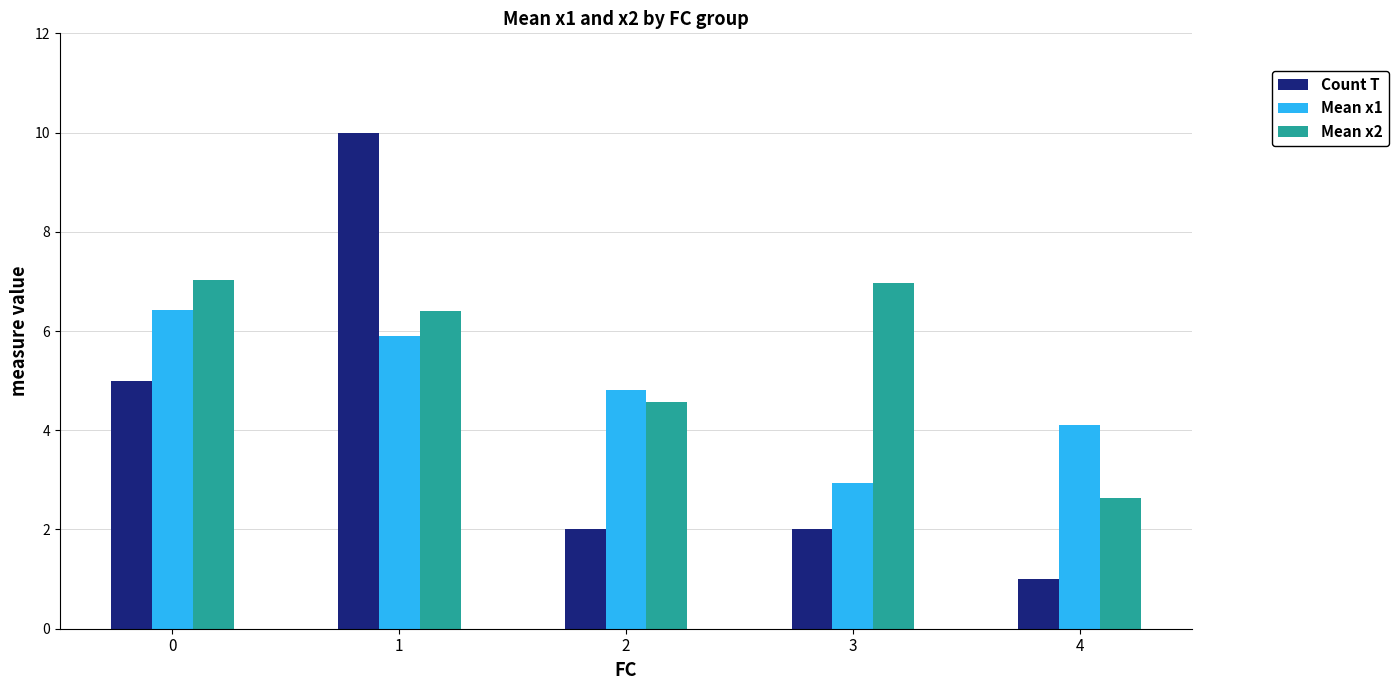

How many bars are there in each group?

3